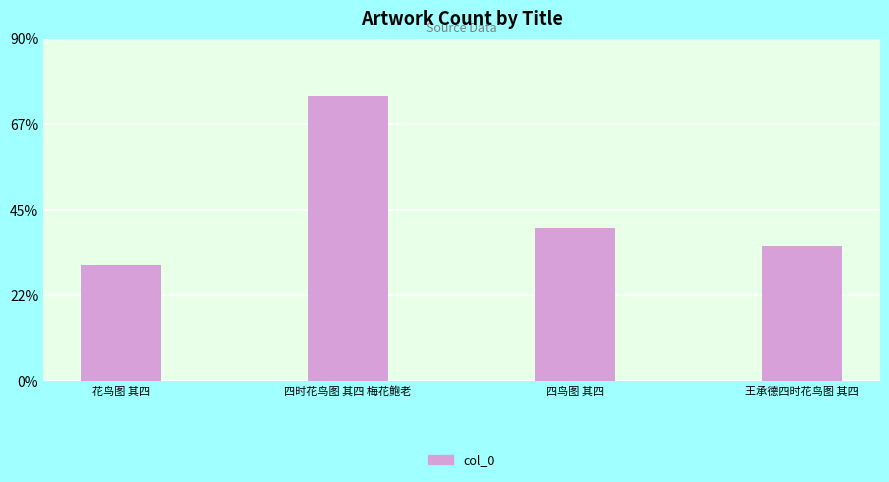

Reading left to right, extract all data points from this chart.

花鸟图 其四=497788	四时花鸟图 其四 梅花鲍老=1221387	四鸟图 其四=653934	王承德四时花鸟图 其四=579140